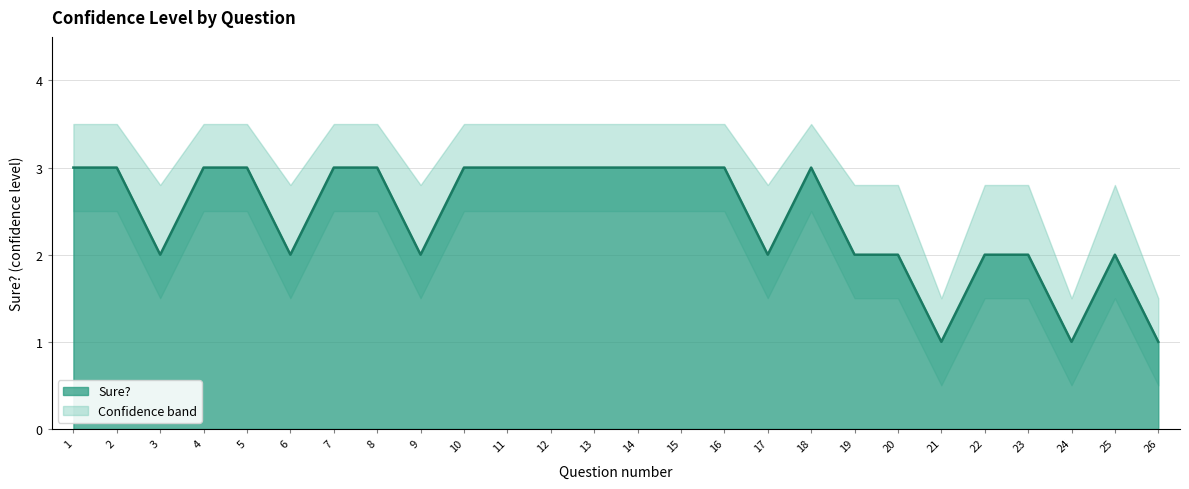

Reading right to left, list all the values displayed in this chart.

Sure?: 1.0	2.0	1.0	2.0	2.0	1.0	2.0	2.0	3.0	2.0	3.0	3.0	3.0	3.0	3.0	3.0	3.0	2.0	3.0	3.0	2.0	3.0	3.0	2.0	3.0	3.0
Sure?_upper: 1.5	2.8	1.5	2.8	2.8	1.5	2.8	2.8	3.5	2.8	3.5	3.5	3.5	3.5	3.5	3.5	3.5	2.8	3.5	3.5	2.8	3.5	3.5	2.8	3.5	3.5
Sure?_lower: 0.5	1.5	0.5	1.5	1.5	0.5	1.5	1.5	2.5	1.5	2.5	2.5	2.5	2.5	2.5	2.5	2.5	1.5	2.5	2.5	1.5	2.5	2.5	1.5	2.5	2.5